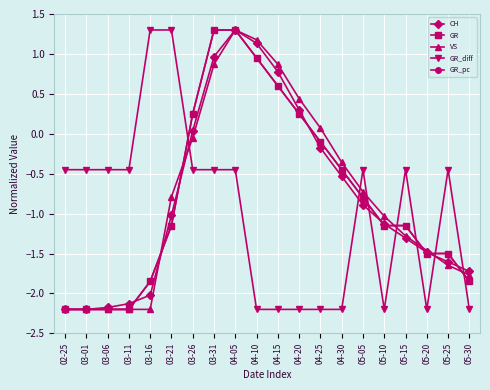

What is the label of the 2nd point from the right?

05-25